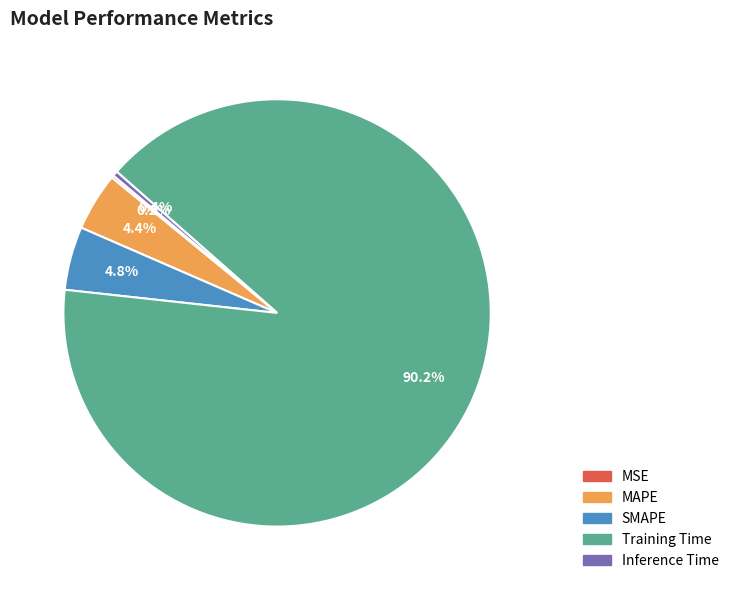

To the nearest percent, what portion does Training Time represent?

90%